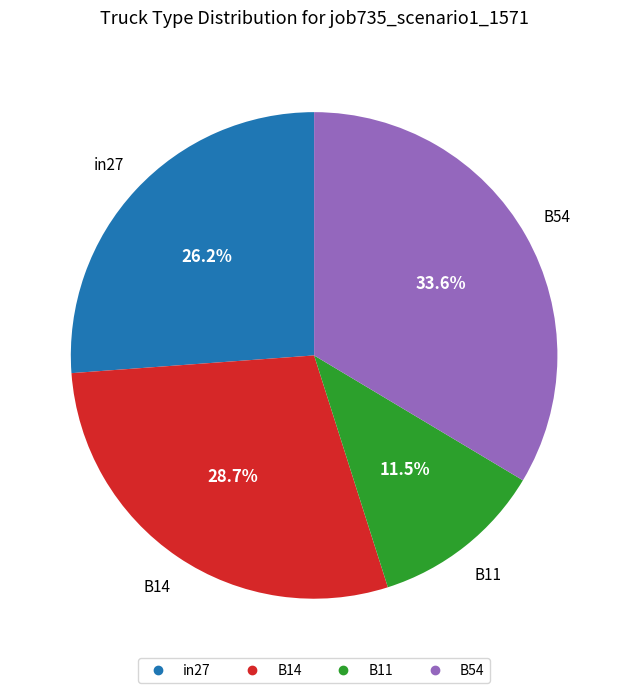

Is there any slice that represents more than half of the pie?

No